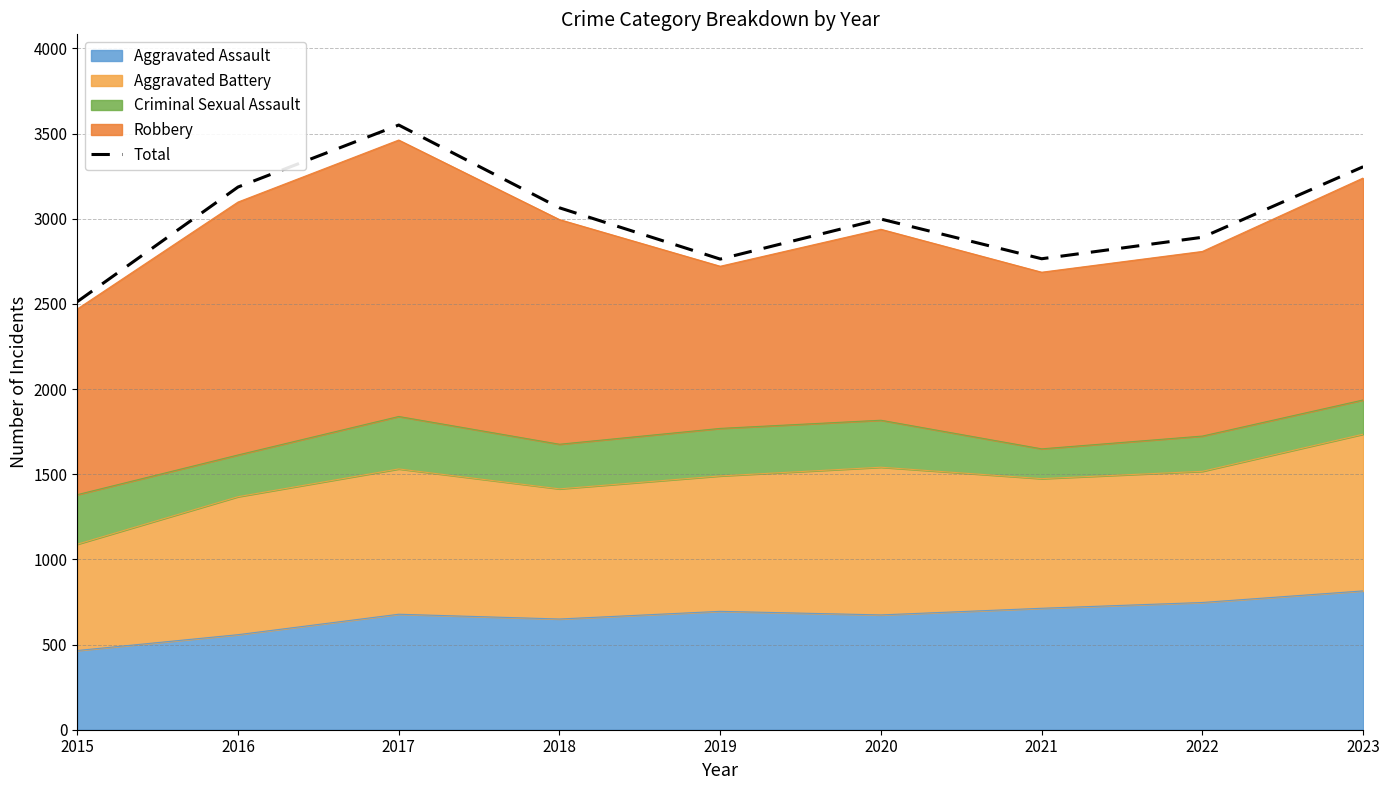

The value at 2018 is 1487. True or false?

False